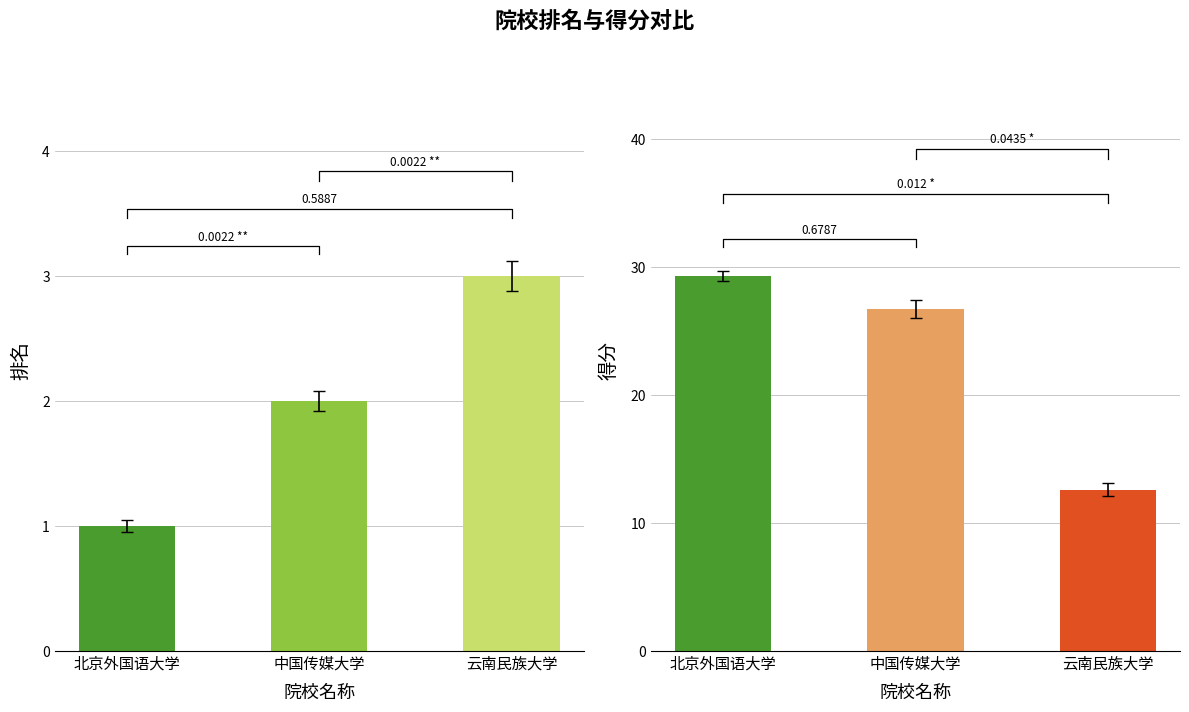

What is the smallest value displayed?

1.0